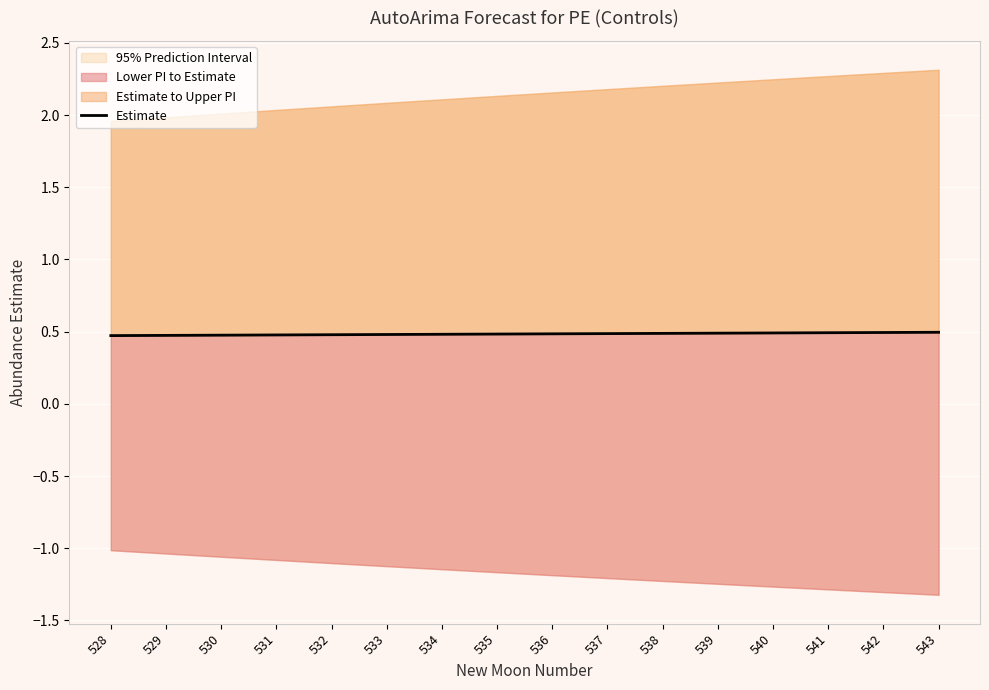

Rank the categories by value from lowest to highest.

528, 529, 530, 531, 532, 533, 534, 535, 536, 537, 538, 539, 540, 541, 542, 543